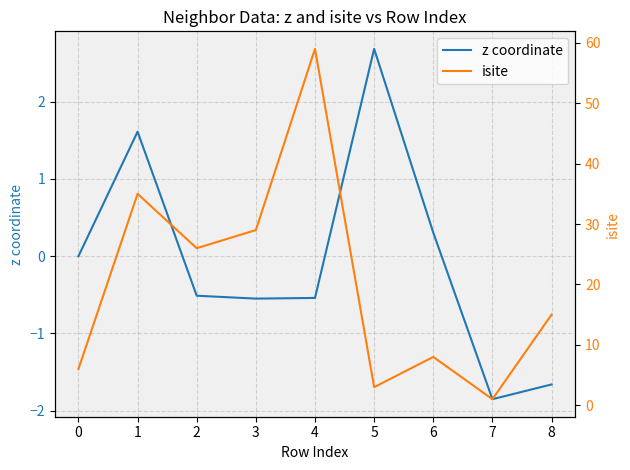

Is it true that z coordinate equals -1.2 at 7?

False